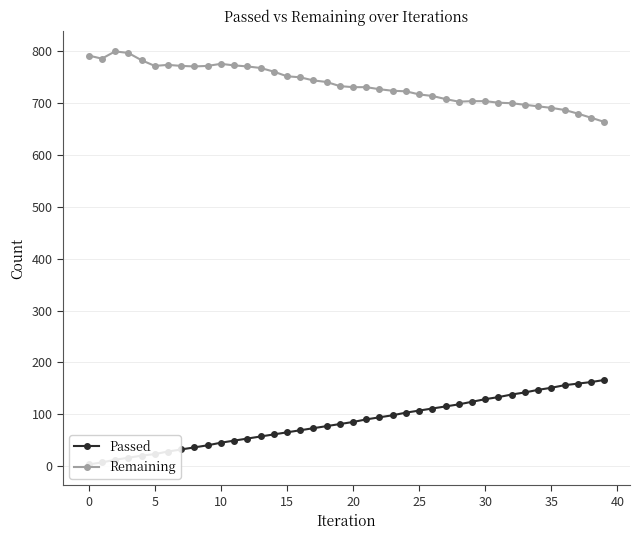

At how many categories does at least one series exceed 465?

40